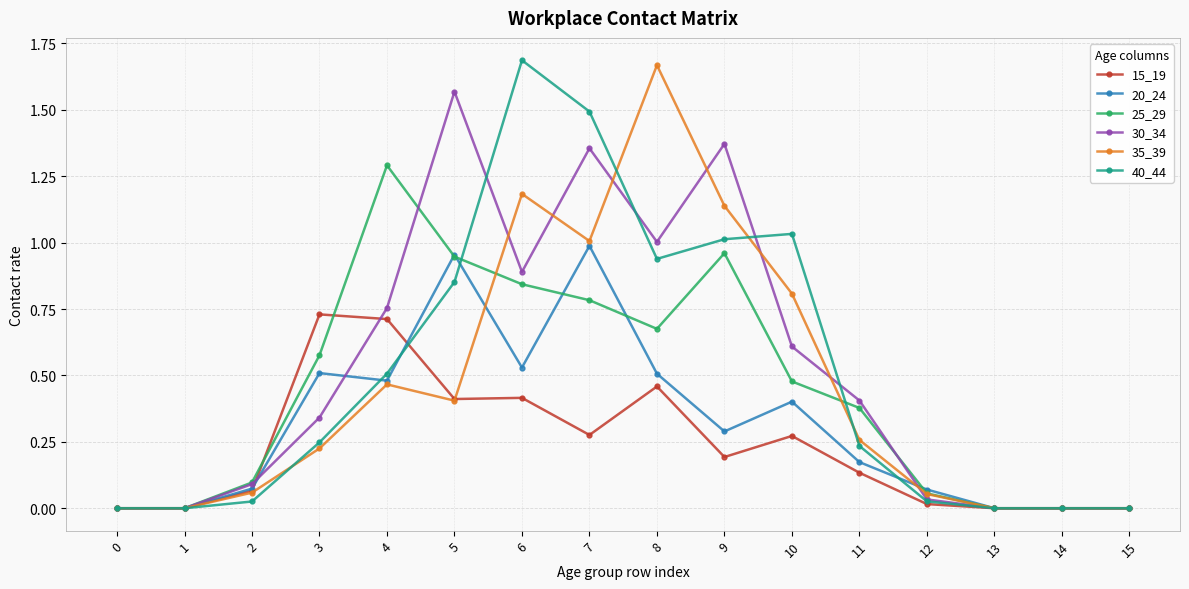

Is the value of 25_29 at 14 greater than the value of 20_24 at 8?

No